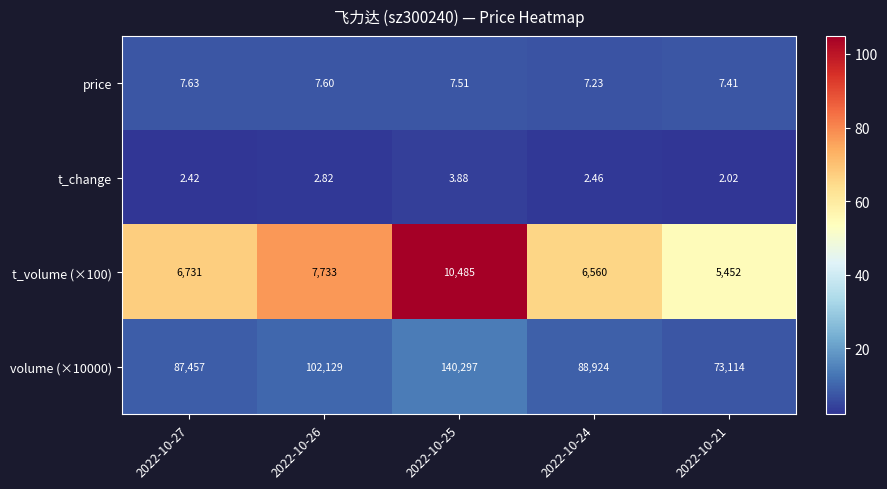

Is the value of t_volume (×100) at 2022-10-24 greater than the value of price at 2022-10-25?

Yes